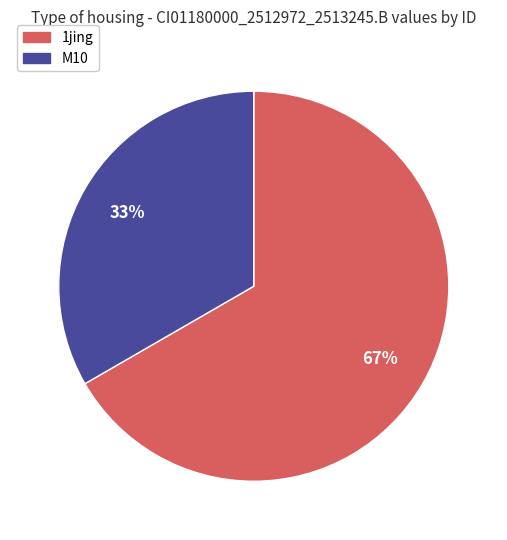

Count the number of slices in the pie.

2